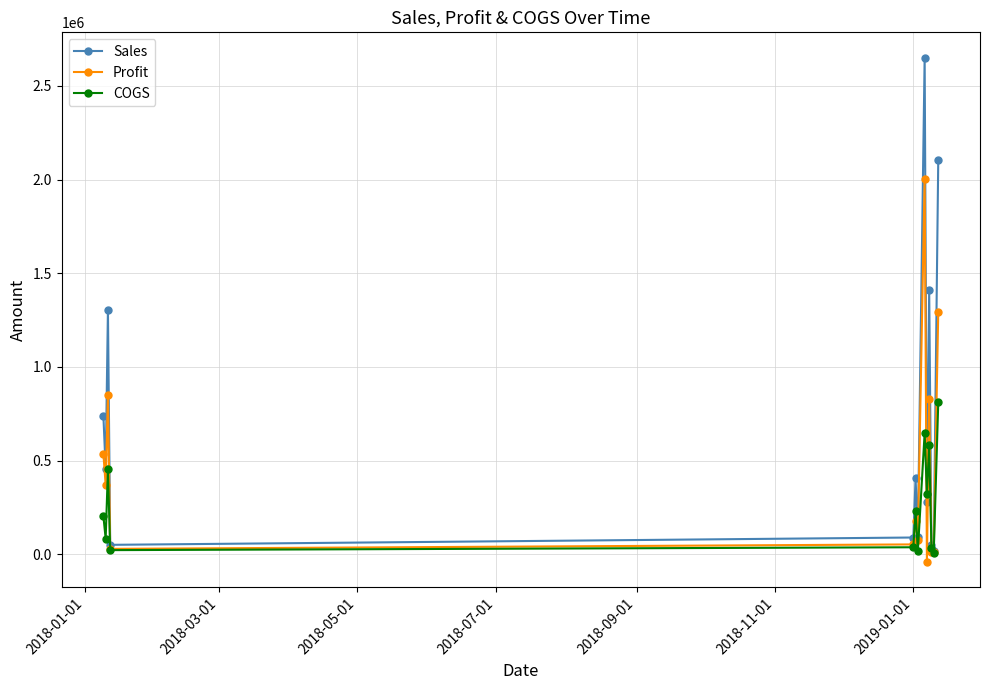

Which series has the largest range (max minus min)?

Sales